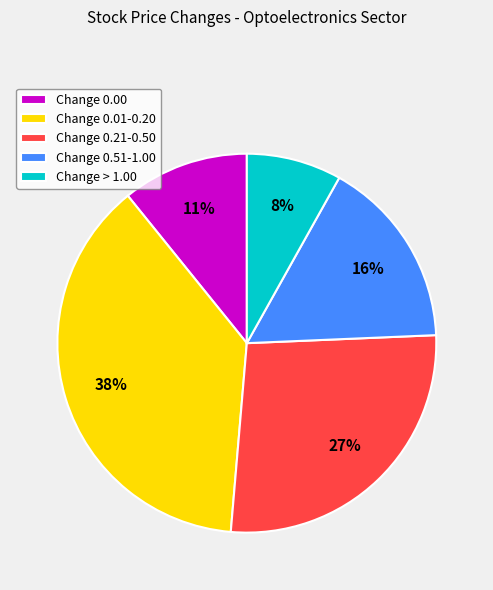

Between Change 0.21-0.50 and Change > 1.00, which is larger?

Change 0.21-0.50